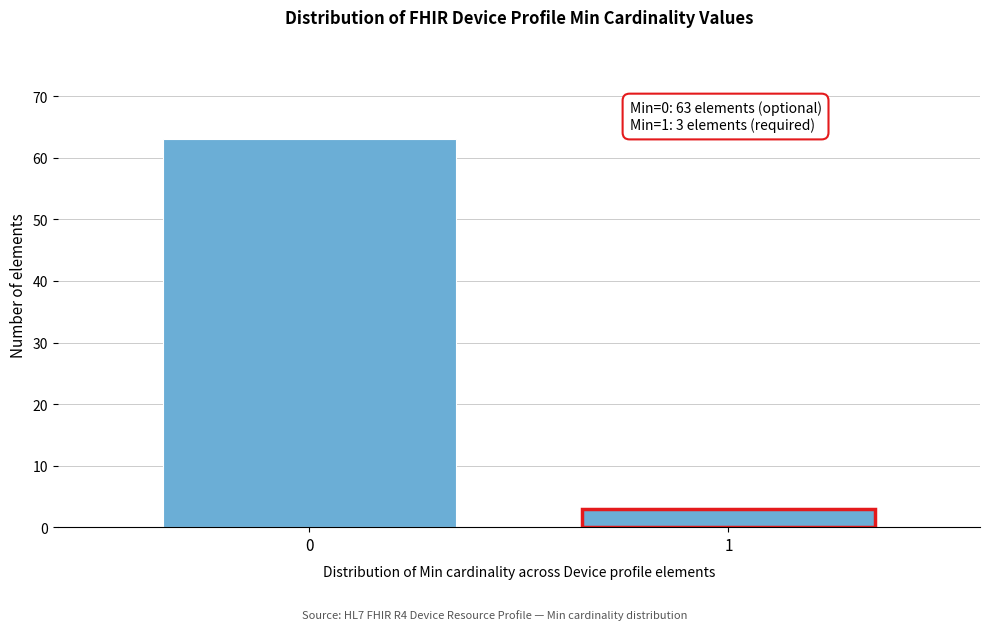

Reading left to right, extract all data points from this chart.

0=63	1=3